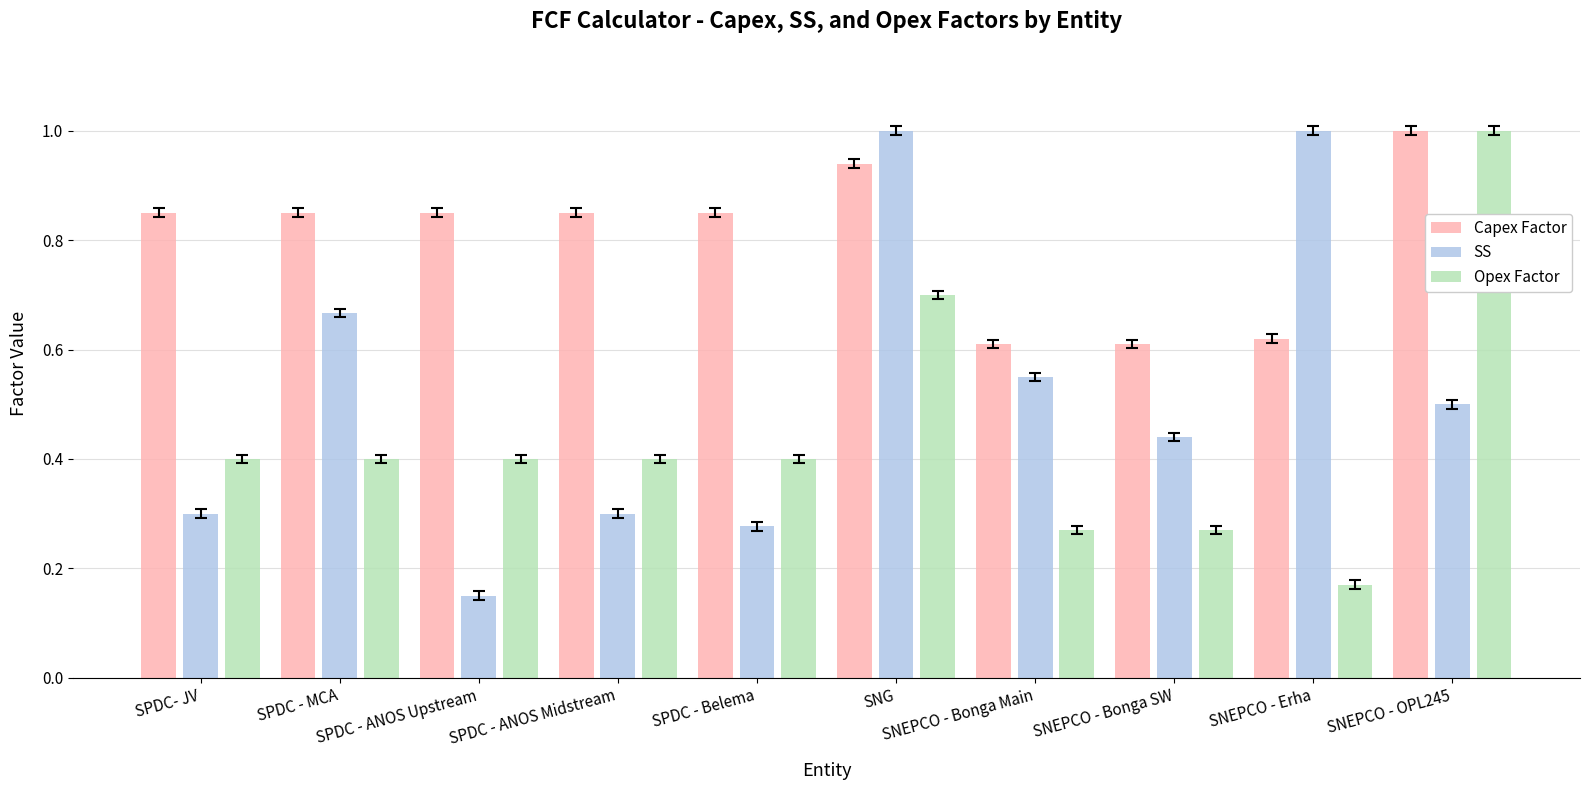

Rank the series by their average value, from lowest to highest.

Opex Factor, SS, Capex Factor